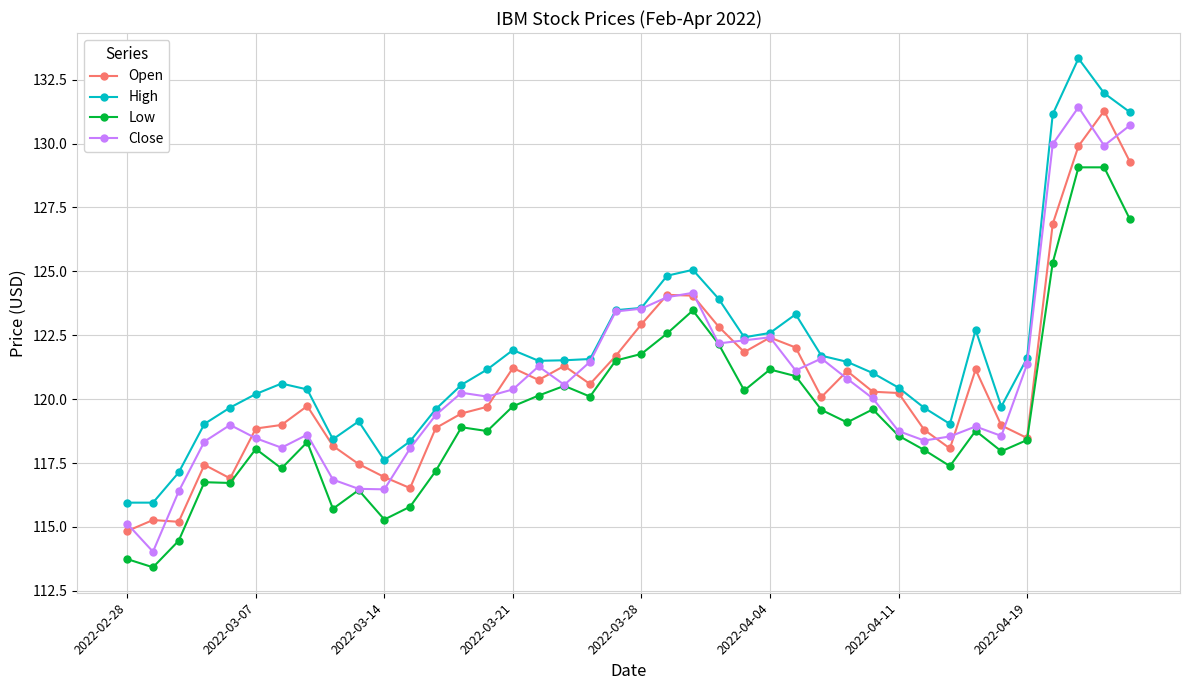

What is the lowest value of the Close series?

114.0